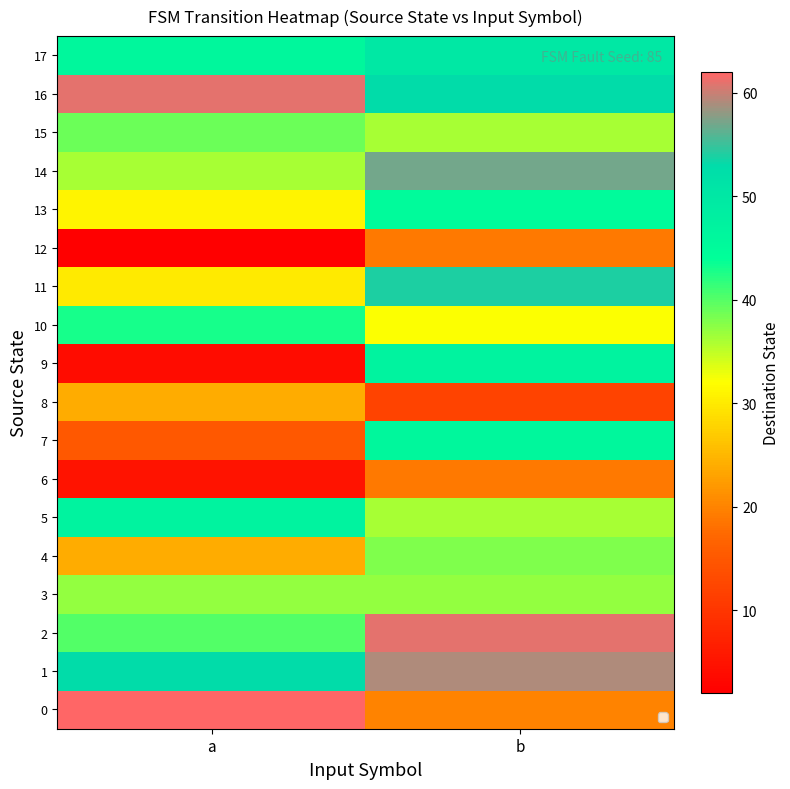

Which category has the highest value across all series?

a